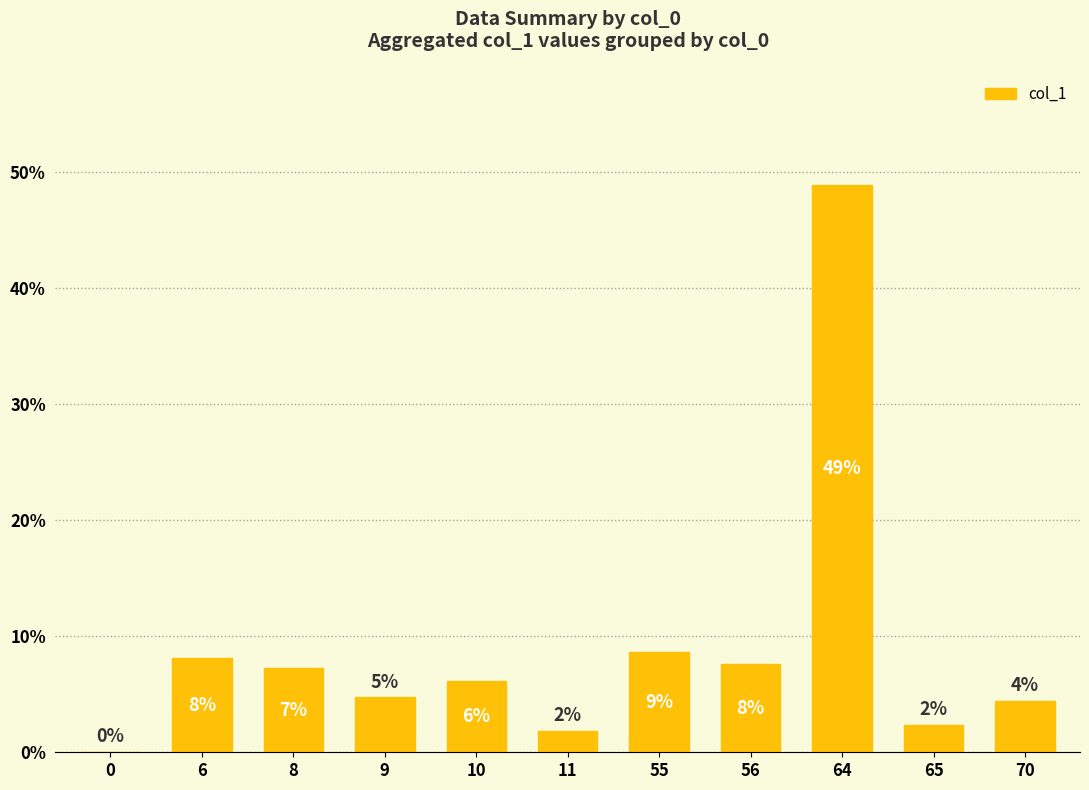

Between 6 and 10, which is larger?

6